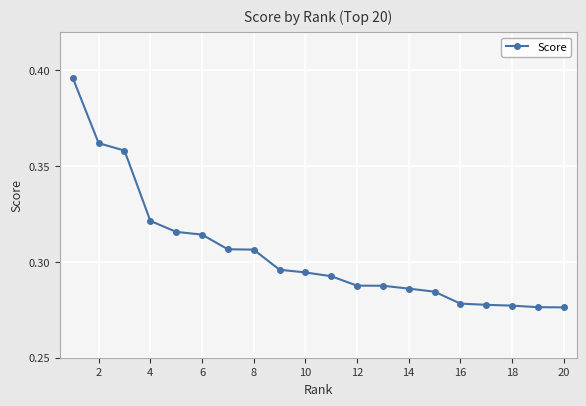

How many values are between 0 and 1?

20